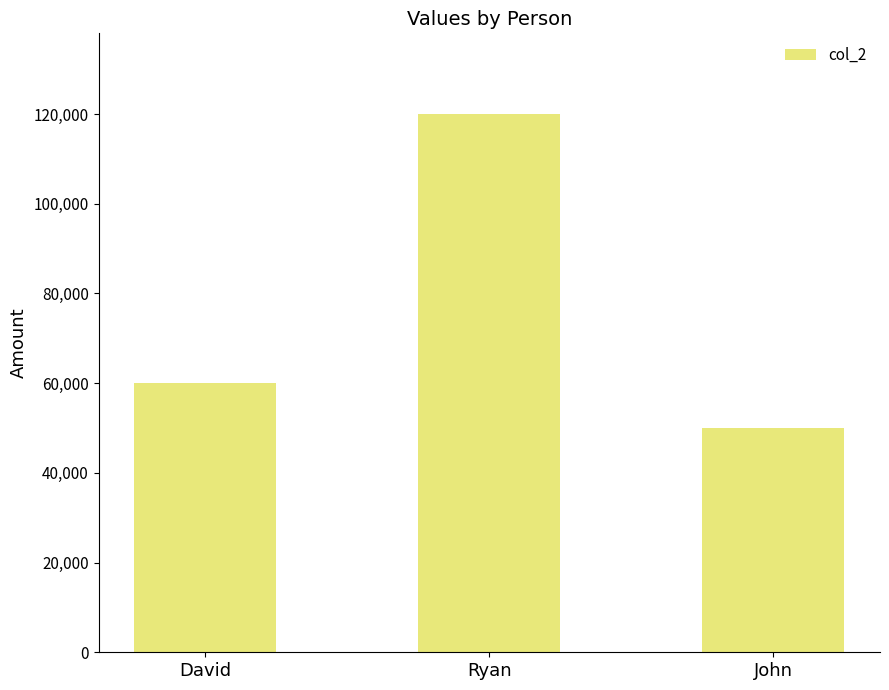

What is the sum of all values?

230050